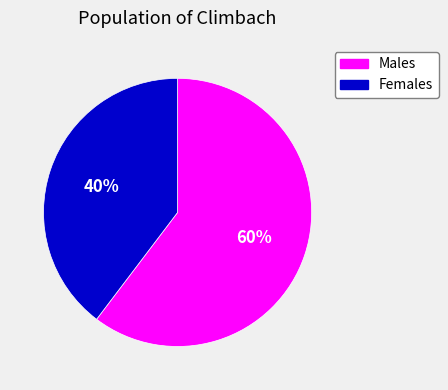

To the nearest percent, what is the average slice percentage?

50%